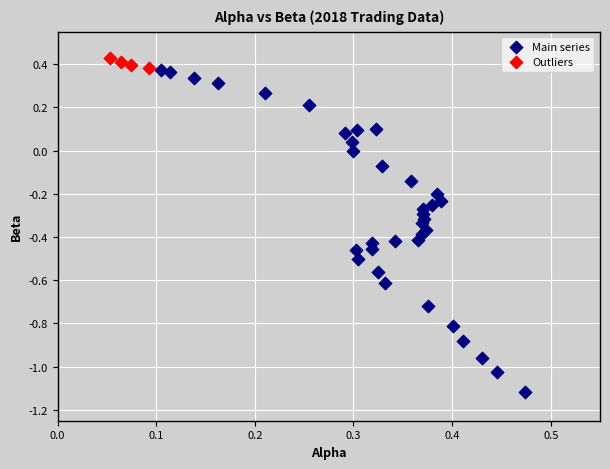

Which series reaches the minimum Y coordinate?

Main series